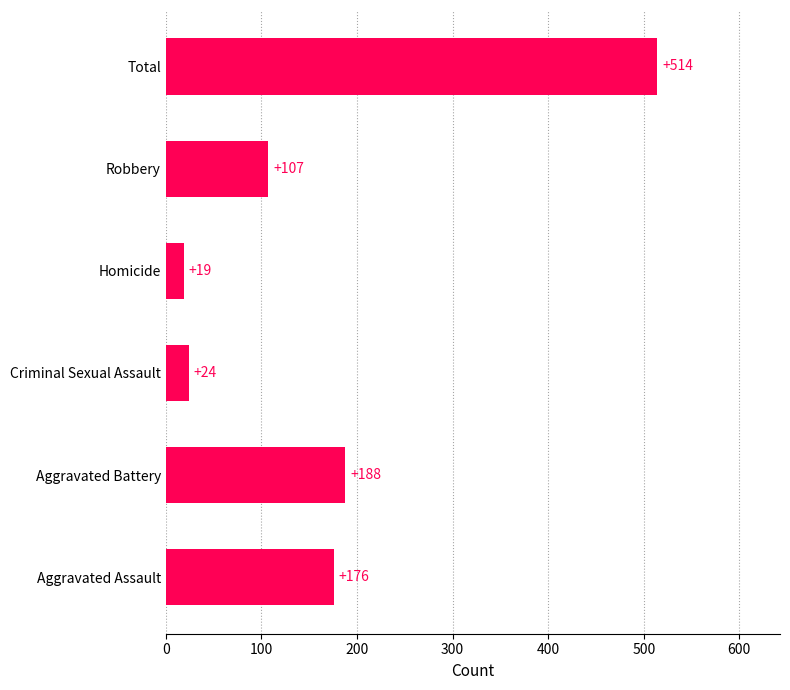

What is the average value?

171